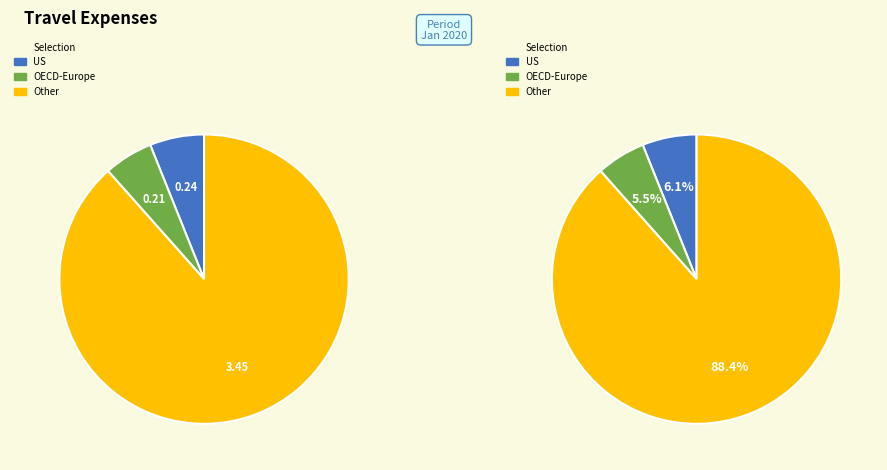

Is Other non-OECD Asia the majority of the pie?

No